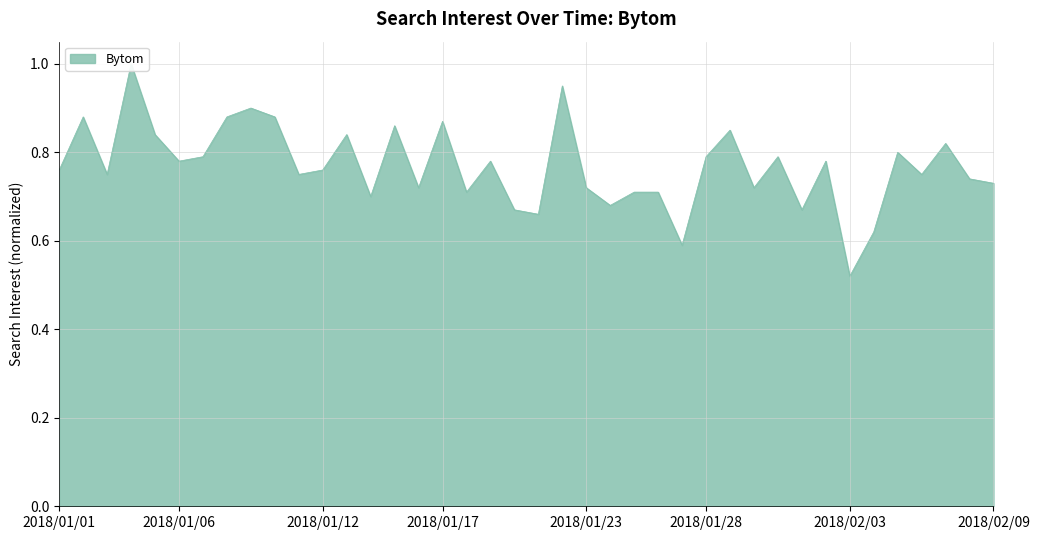

Is it true that the value at 2018/01/28 is 1.4?

False